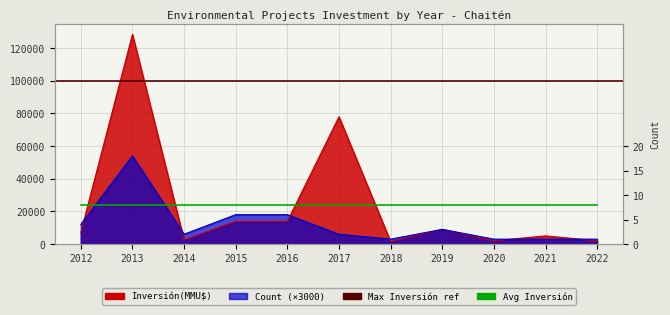

The Count series shows 26312 at 2015. True or false?

False